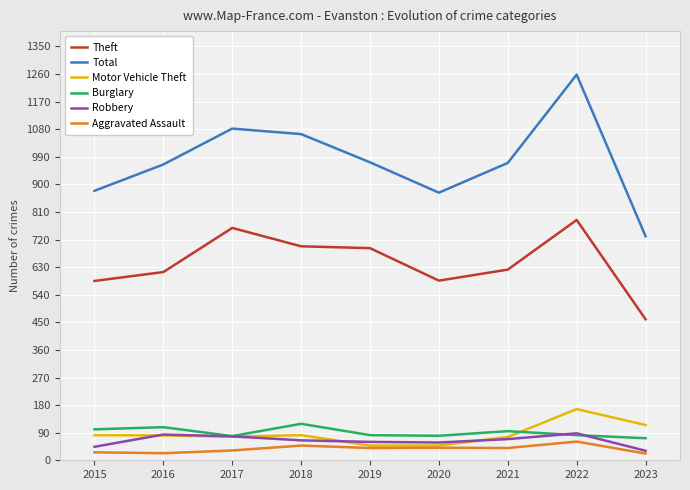

What is the lowest value of the Burglary series?

72